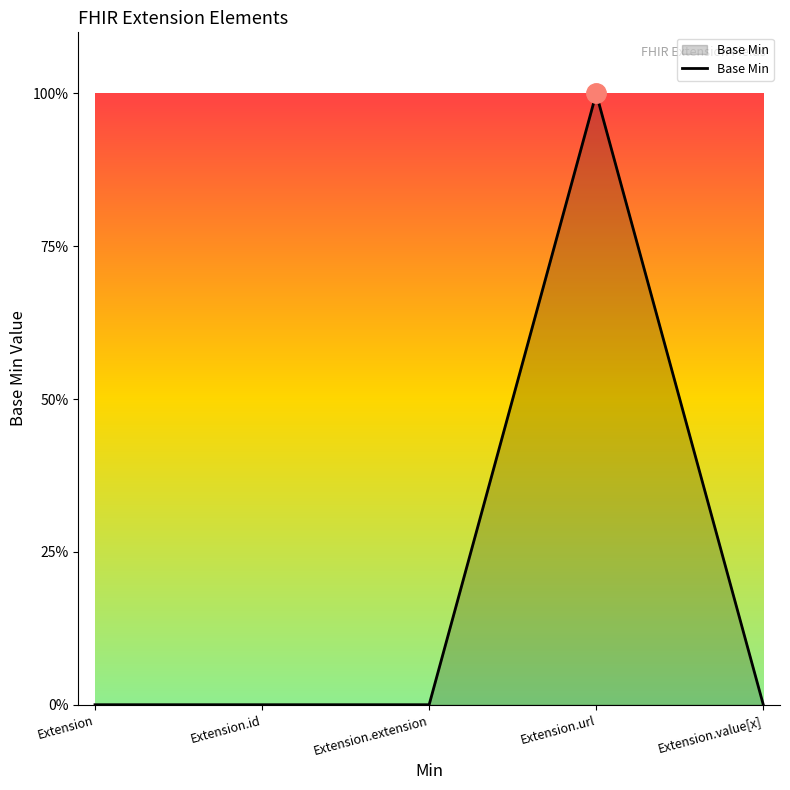

What is the maximum value shown in the chart?

1